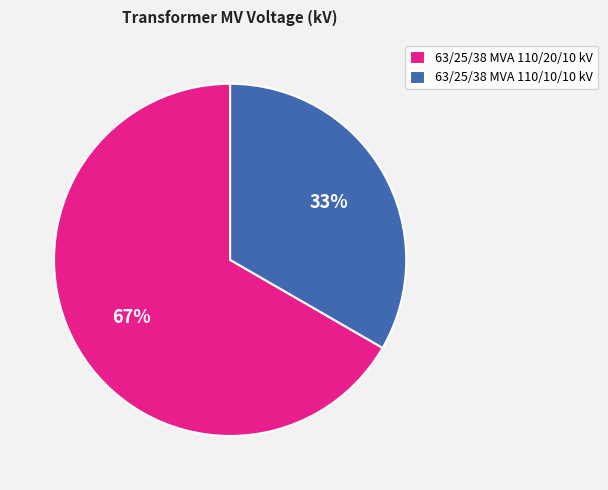

Is the sum of 63/25/38 MVA 110/10/10 kV and 63/25/38 MVA 110/20/10 kV greater than half?

Yes